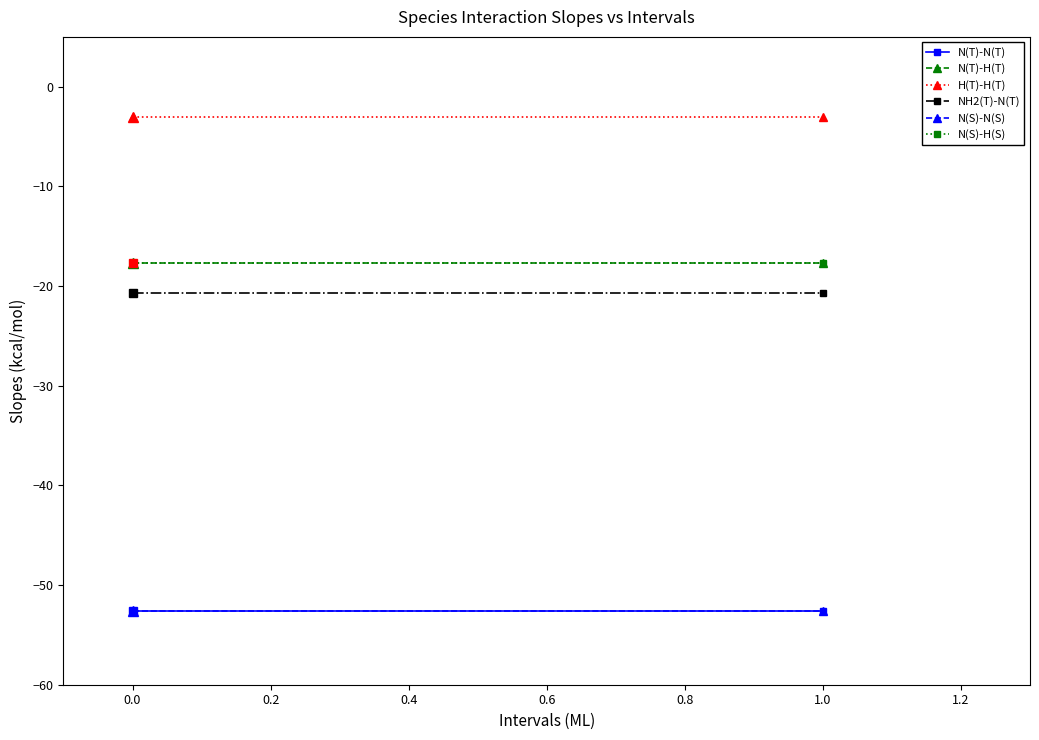

What is the difference between the highest and lowest values at 0.0?

49.6